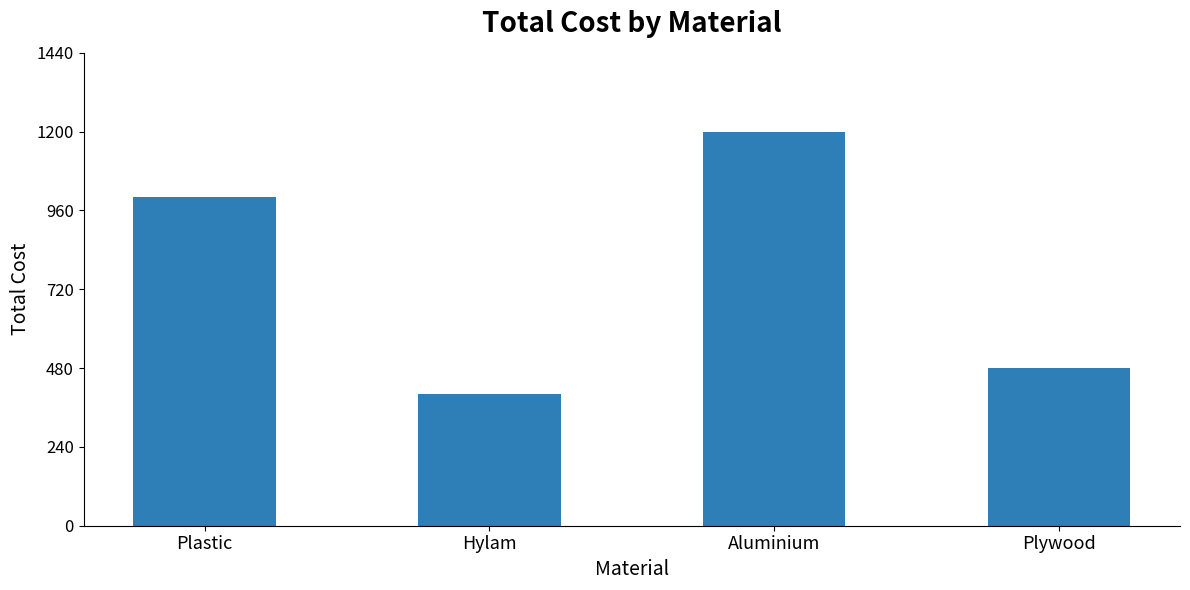

How many data points does each series have?

4